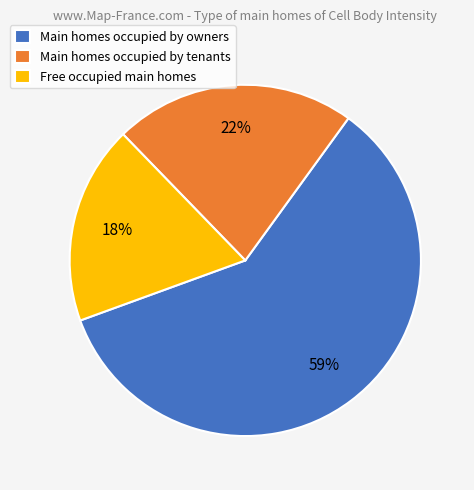

Count the number of slices in the pie.

3